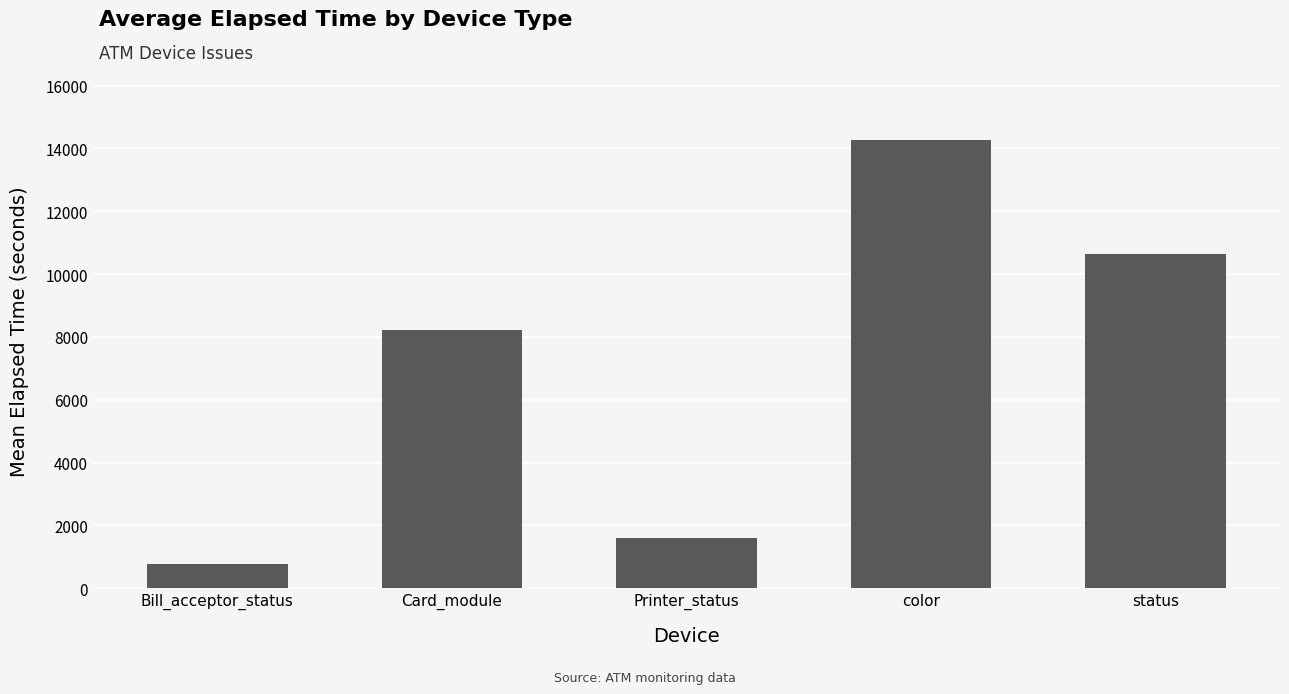

What is the change in value from Card_module to Printer_status?

-6610